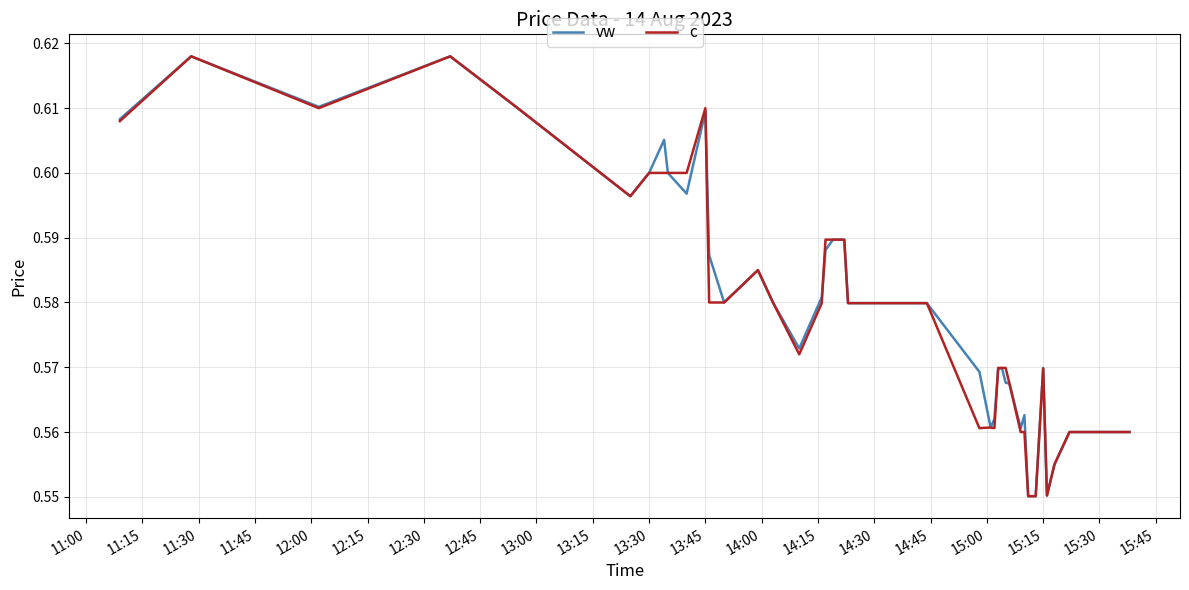

What are all the series names shown in the legend?

vw, c